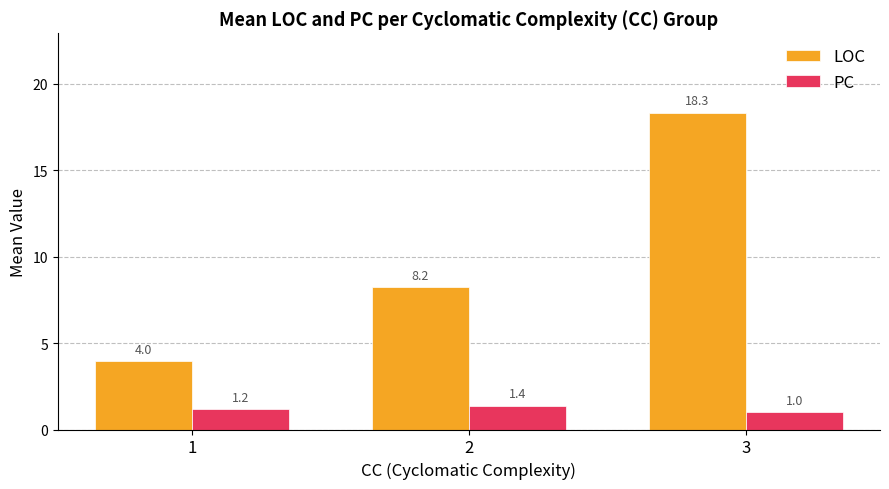

What is the total value across all series at 1?

5.1